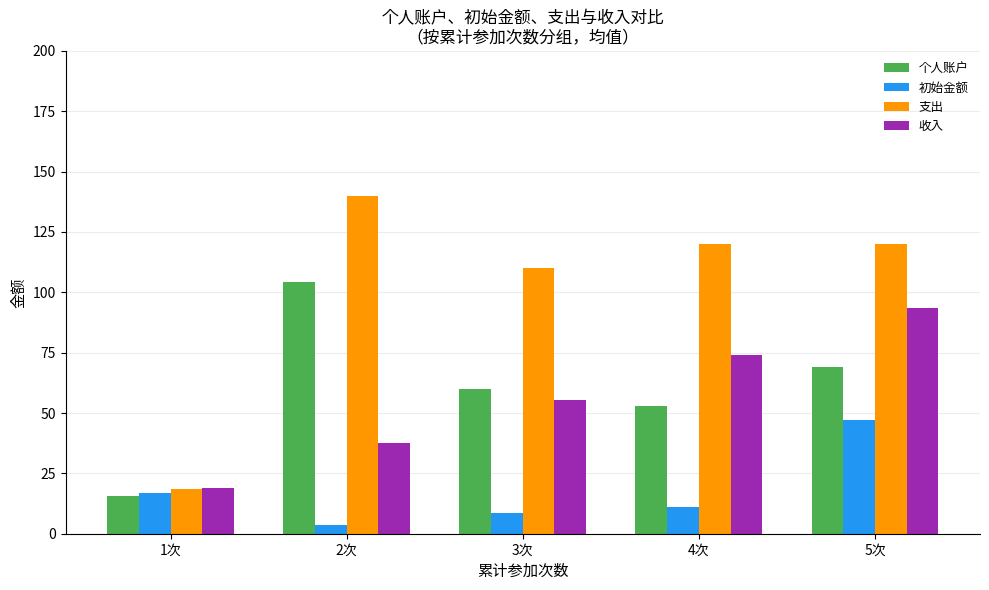

How many bars are there in total?

20